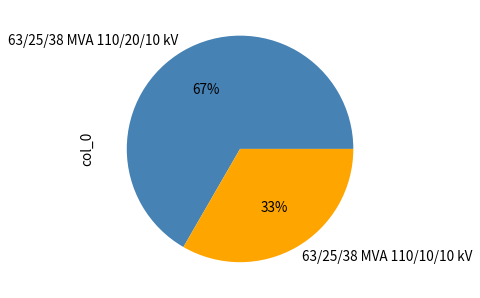

To the nearest percent, what is the average slice percentage?

50%